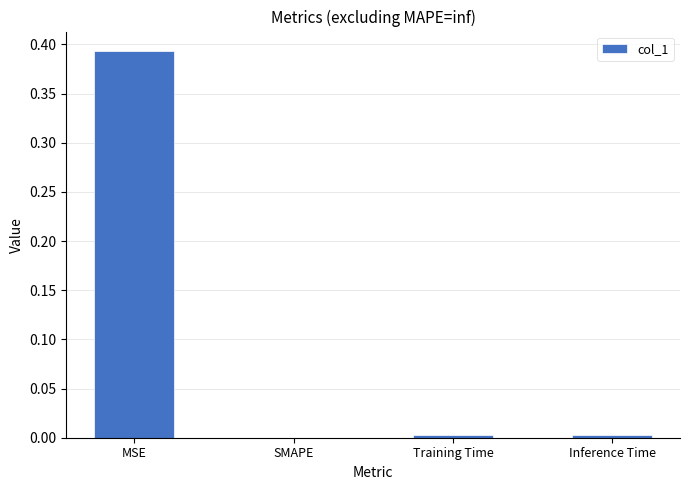

What is the change in value from MSE to SMAPE?

-0.4